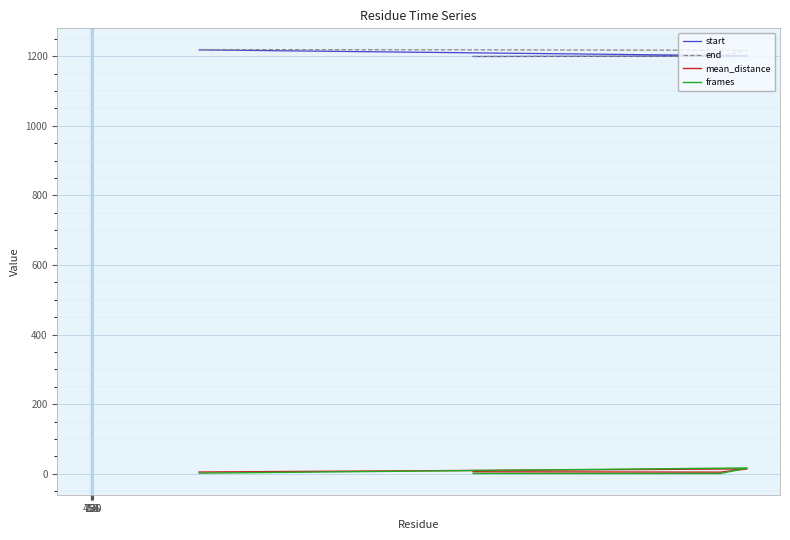

True or false: start and mean_distance cross at least once.

False